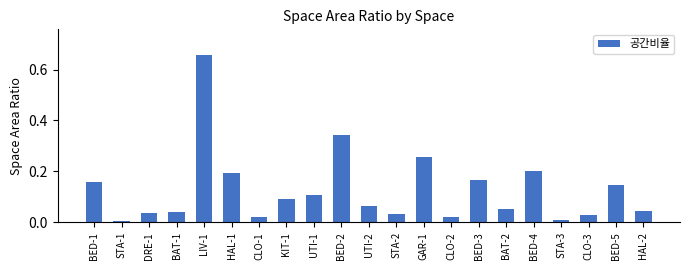

What is the change in value from STA-2 to BED-3?

+0.1